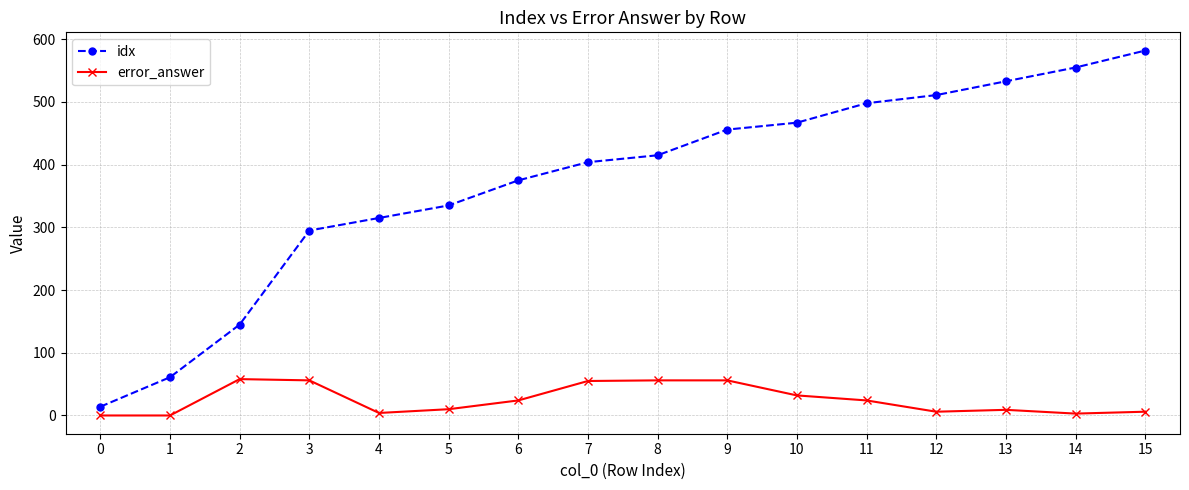

What is the total value across all series at 11?

522